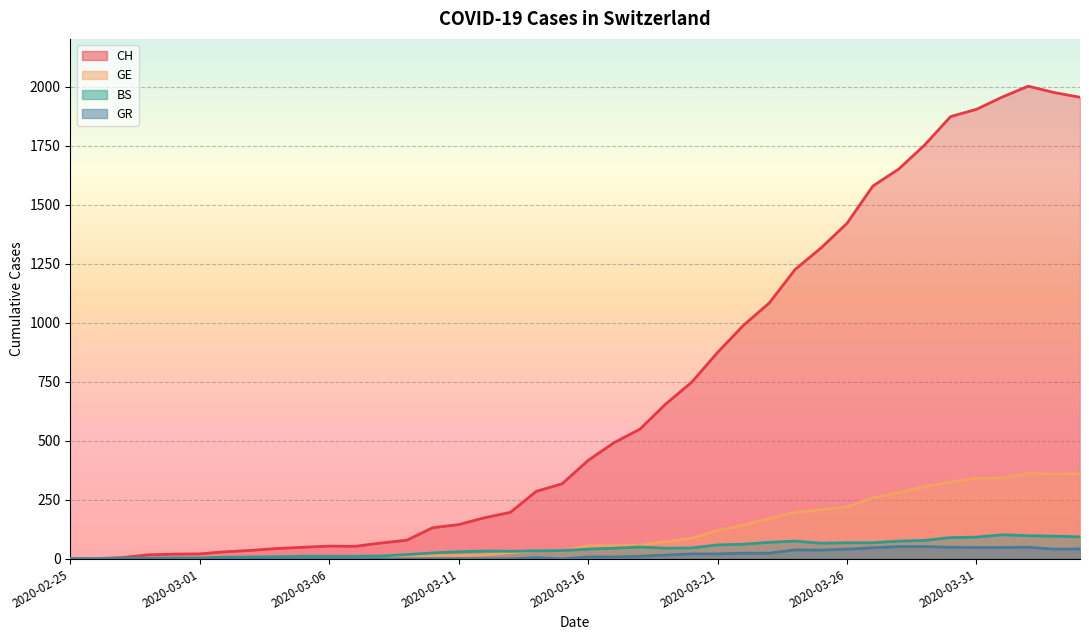

Which series has the largest total across all categories?

CH